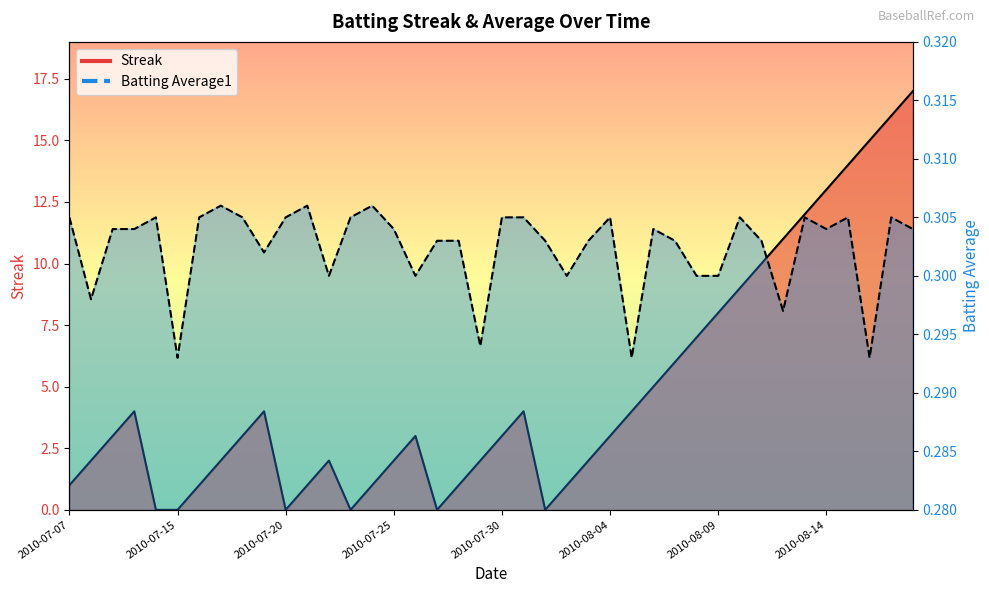

The value of Streak at 2010-08-10 is 2.2. True or false?

False